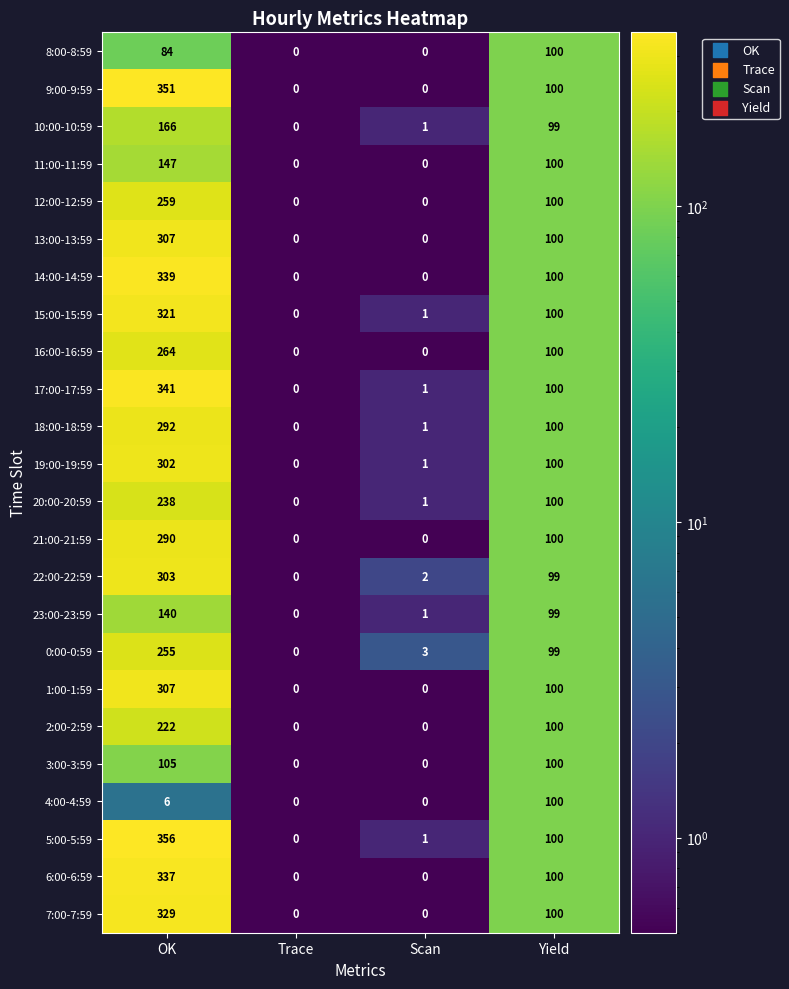

The value of 22:00-22:59 at OK is 405. True or false?

False